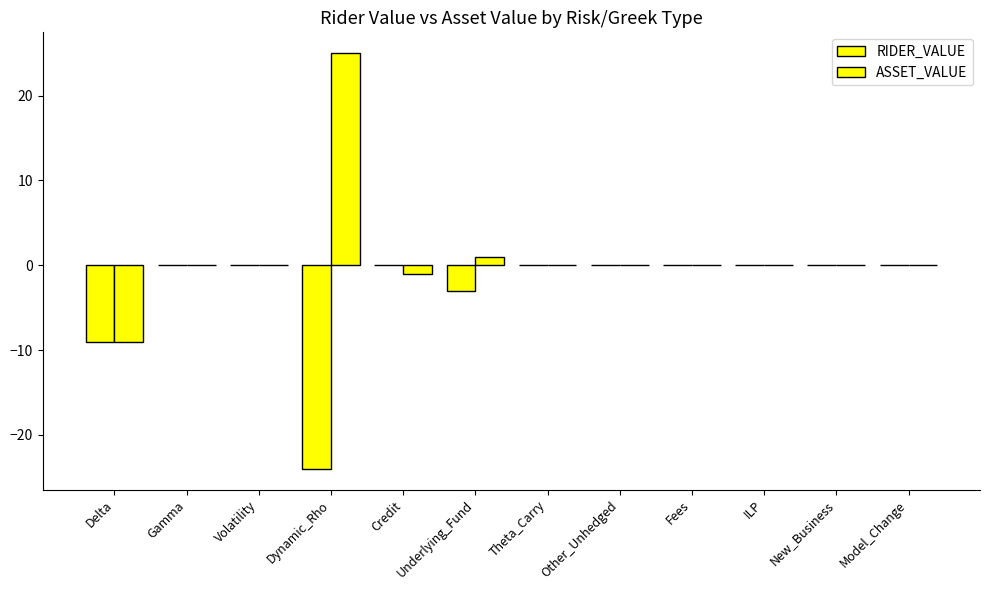

What is the difference between the maximum and minimum values in the RIDER_VALUE series?

24